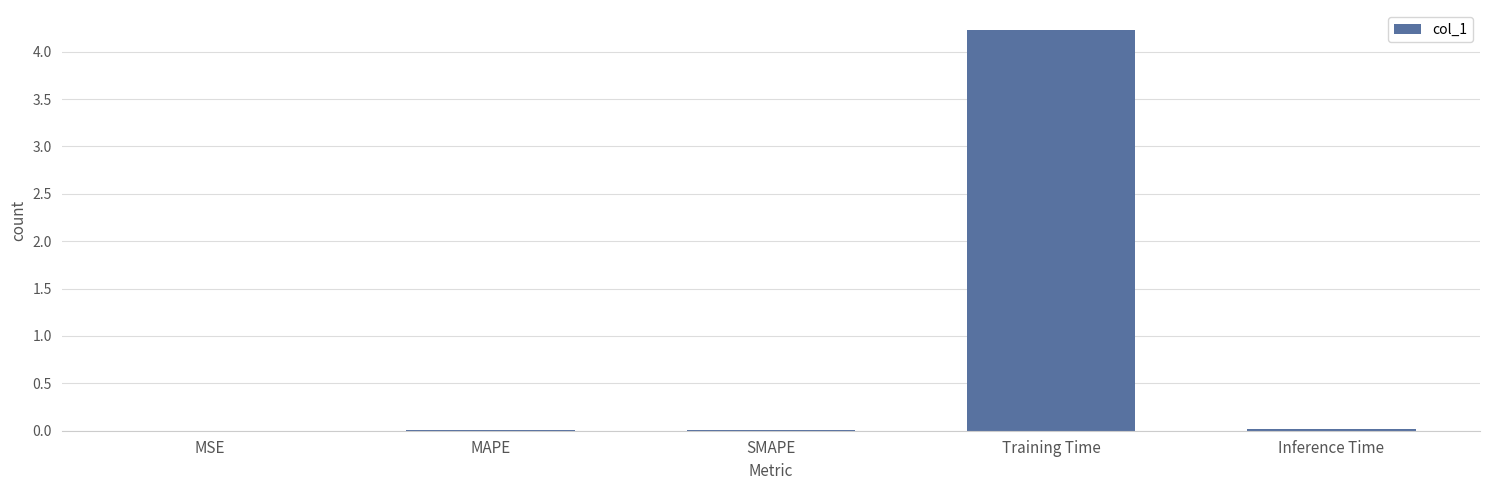

The chart shows a value of 0.0 at MSE. True or false?

True